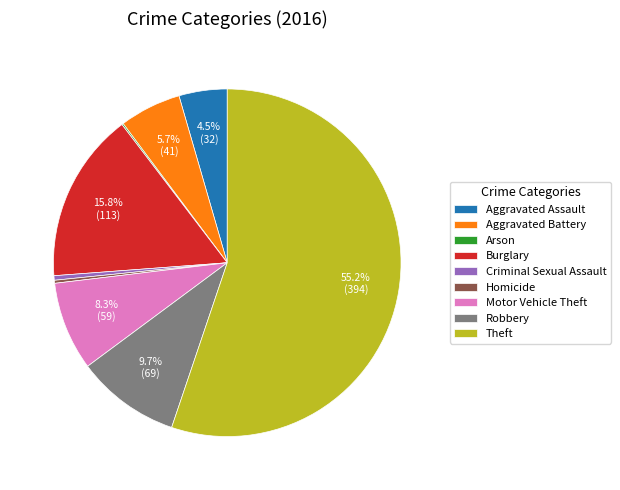

Combined, what portion of the pie is Aggravated Battery and Motor Vehicle Theft?

14.0%